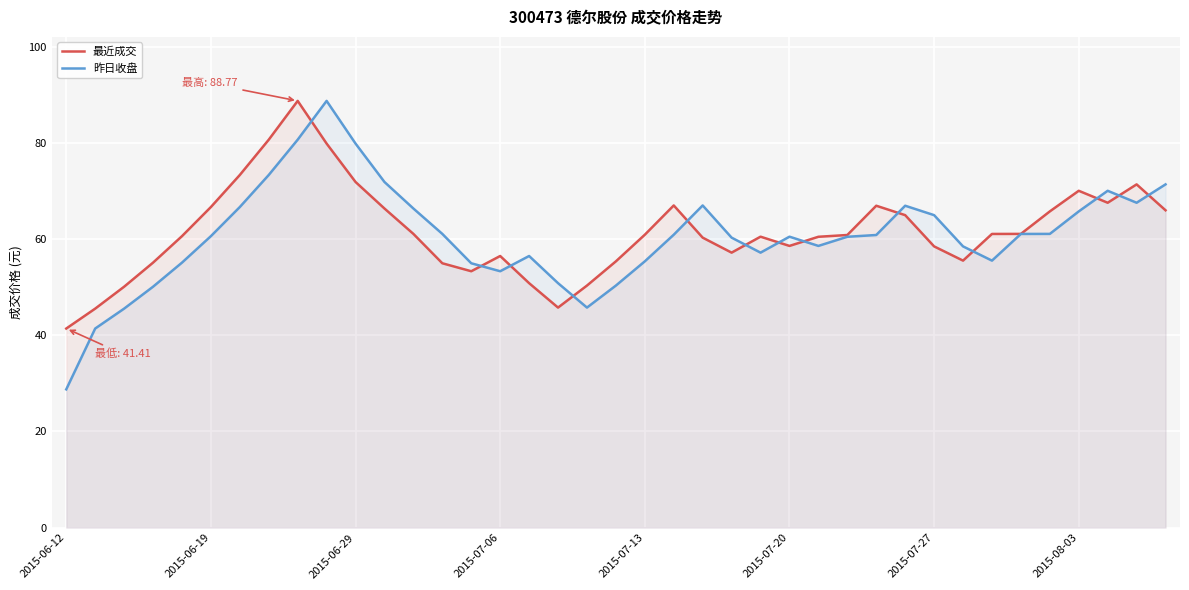

In 昨日收盘, how many points are lower than both neighbors (excluding endpoints)?

6